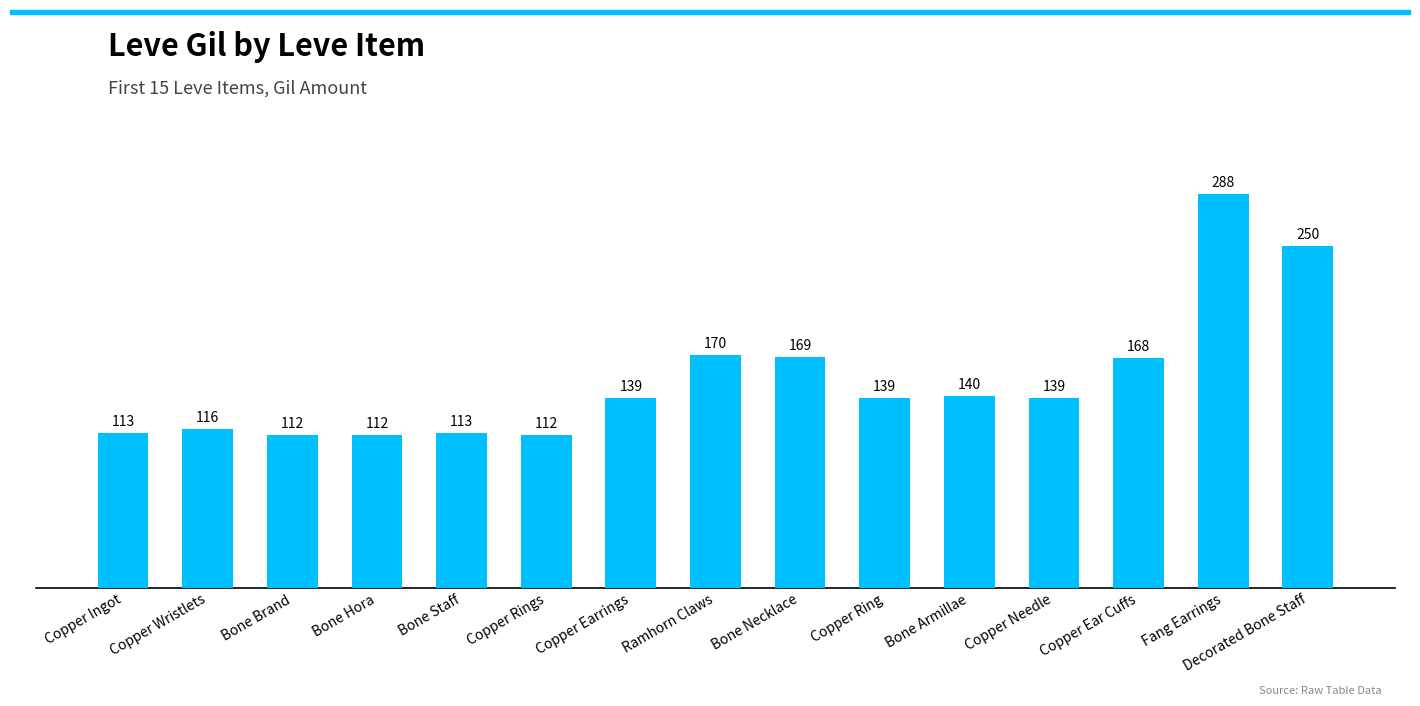

Approximately how many times larger is the value at Copper Ring compared to Bone Brand?

1.2